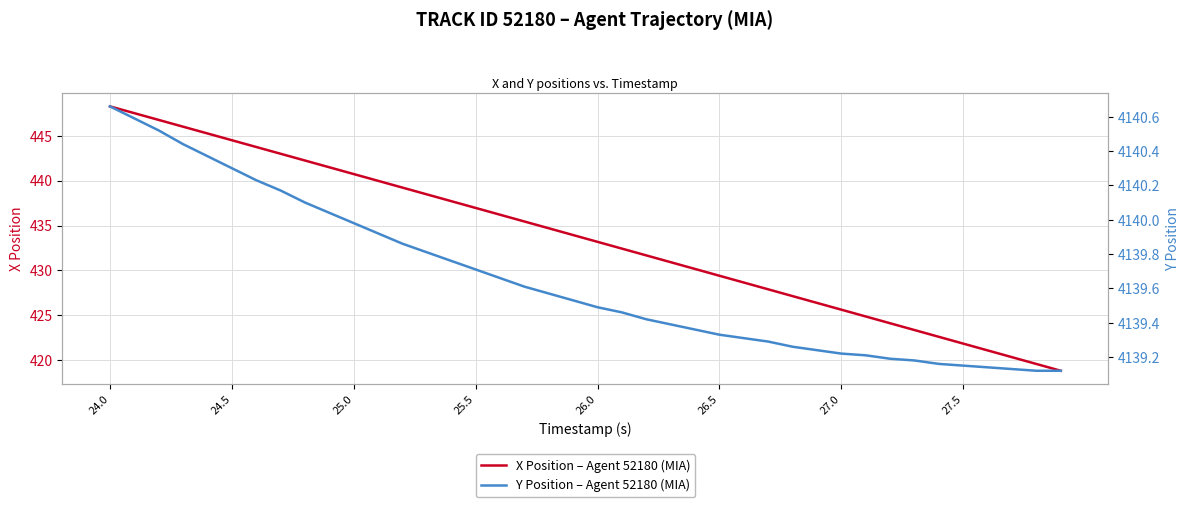

Which category has the highest value in the X Position – Agent 52180 (MIA) series?

24.0